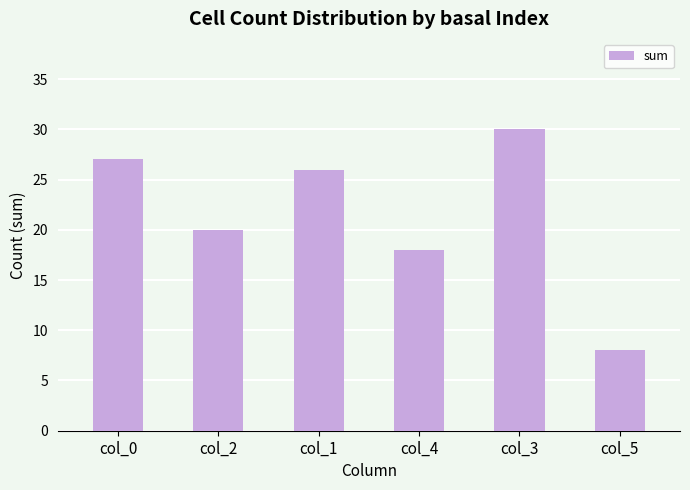

What is the change in value from col_1 to col_3?

+4